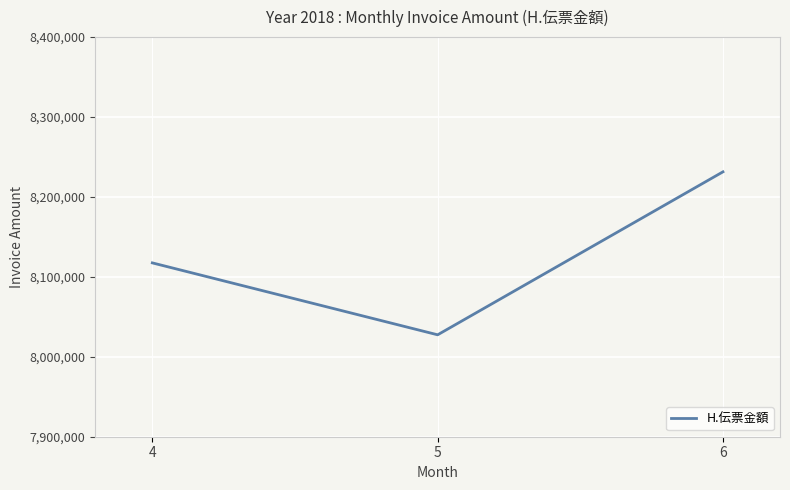

The value at 5 is 8027515. True or false?

True